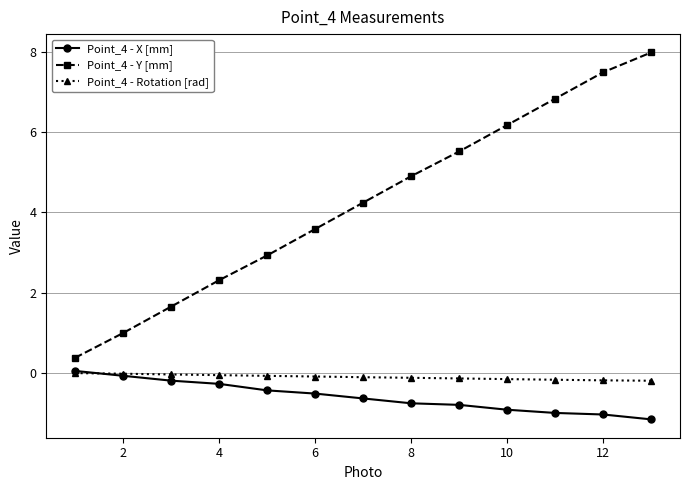

Which series has the widest spread of values?

Point_4 - Y [mm]